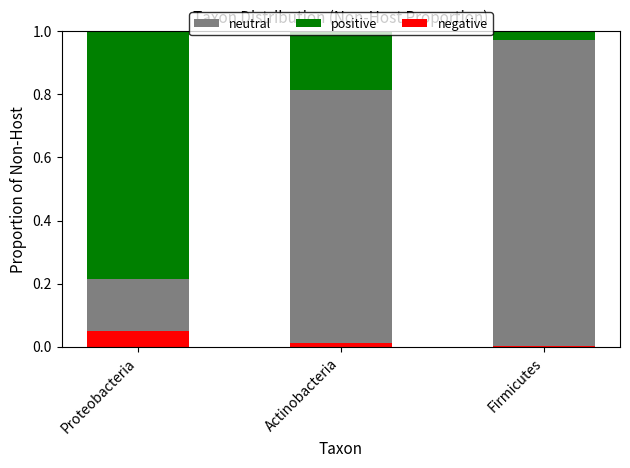

What is the sum of all negative values?

0.1